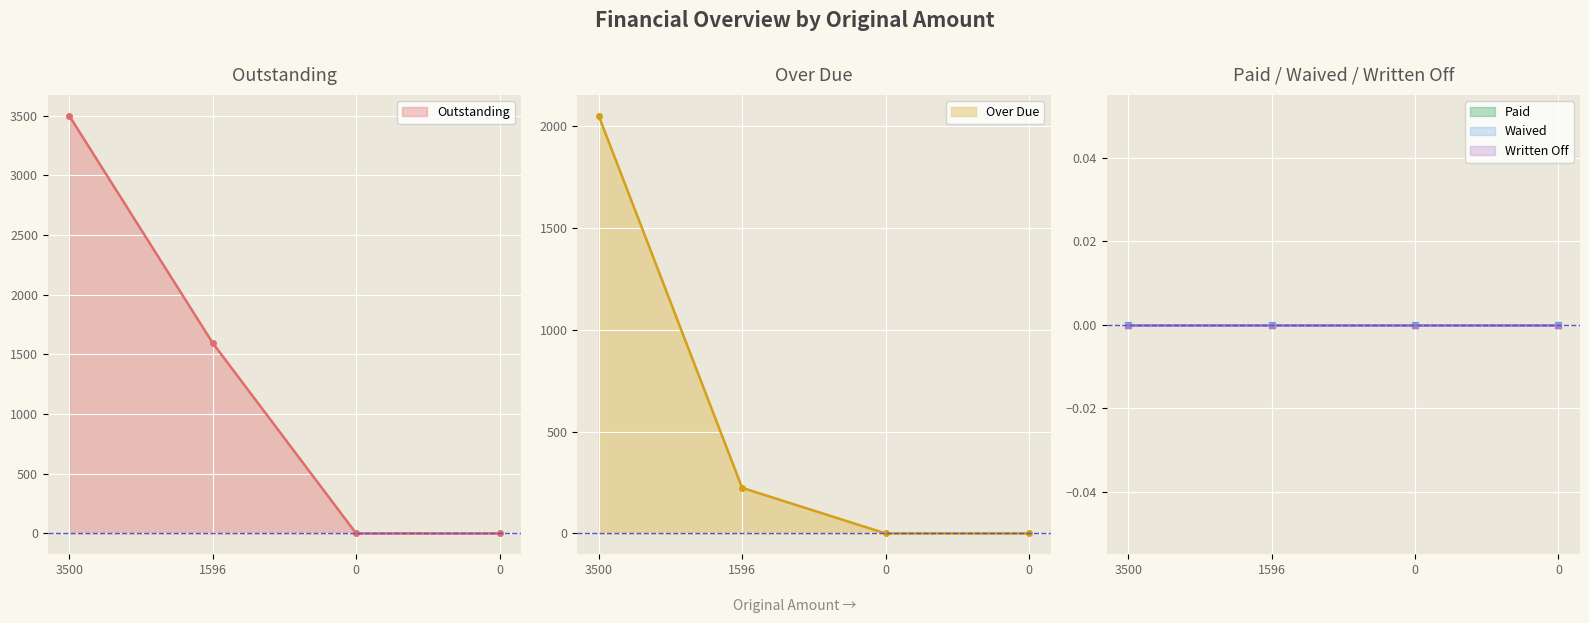

What is the total value across all series at 1596?

1819.6